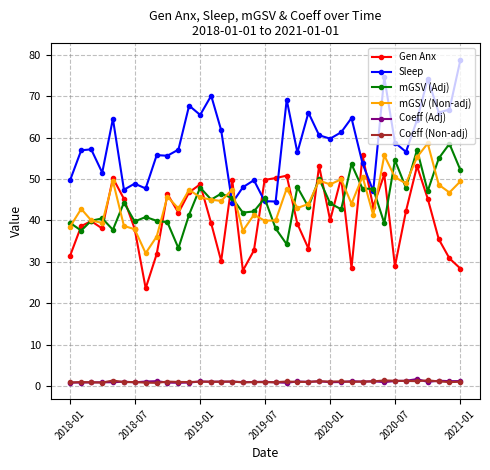

True or false: mGSV (Non-adj) and Coeff (Adj) intersect in this chart.

False